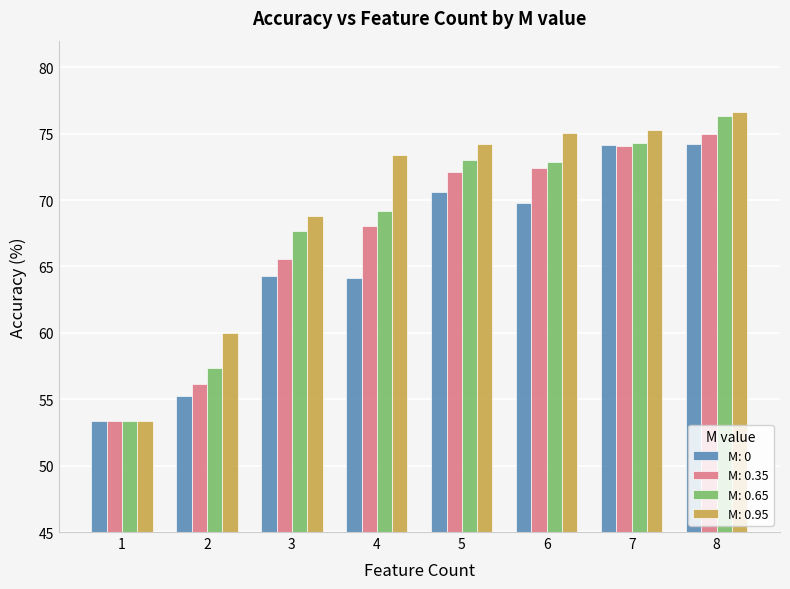

How many categories are shown in the chart?

8